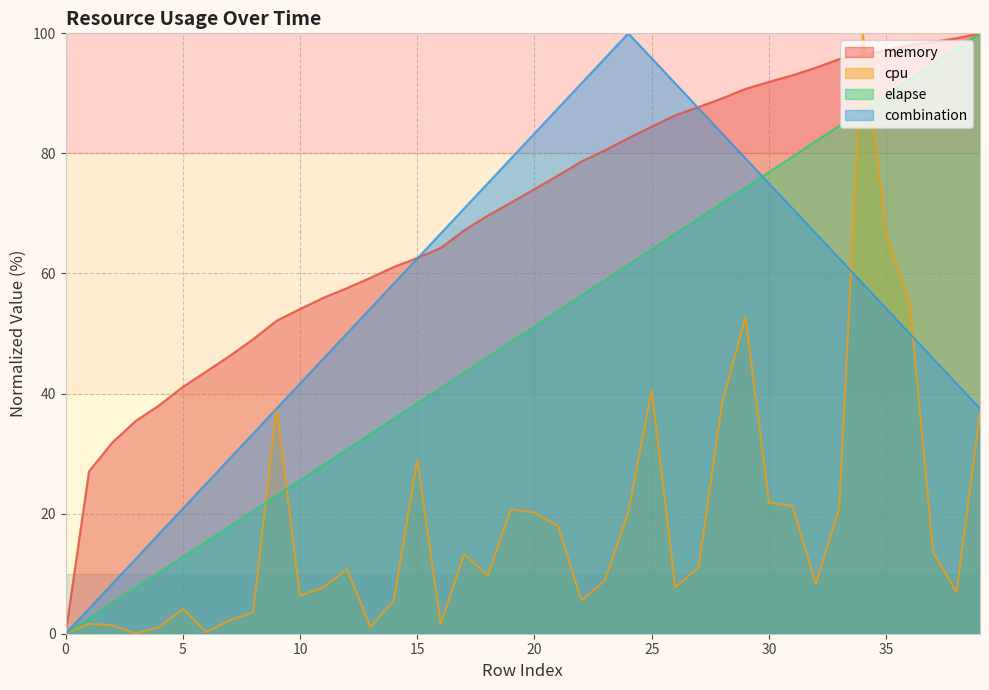

Count the number of data series in this chart.

4